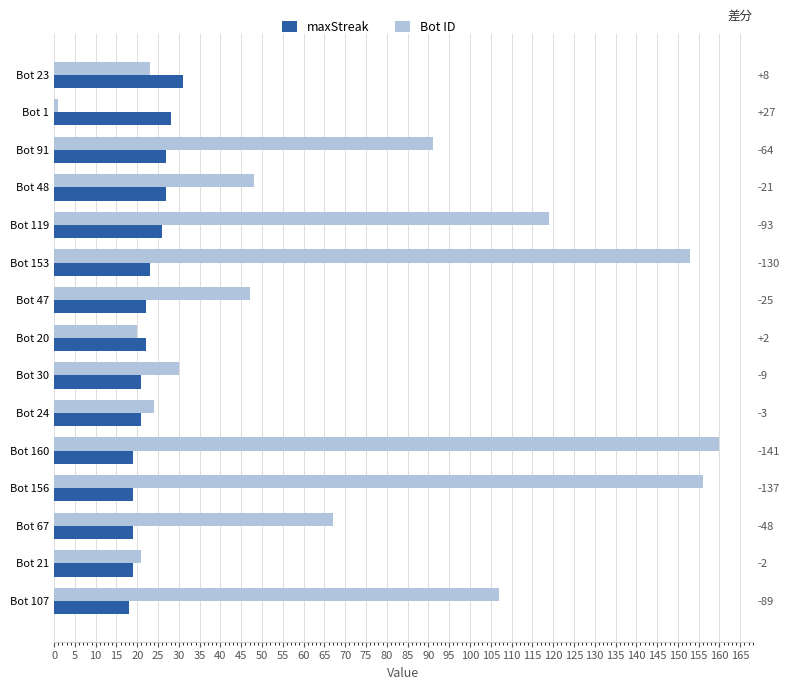

How many values in the maxStreak series are below 22?

7